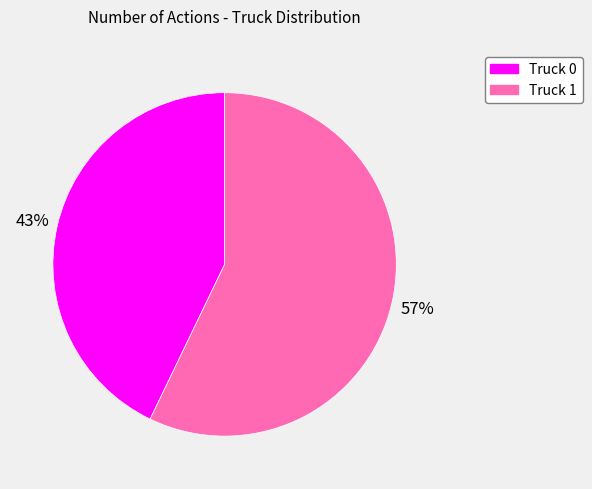

Does Truck 1 represent more than half of the total?

Yes